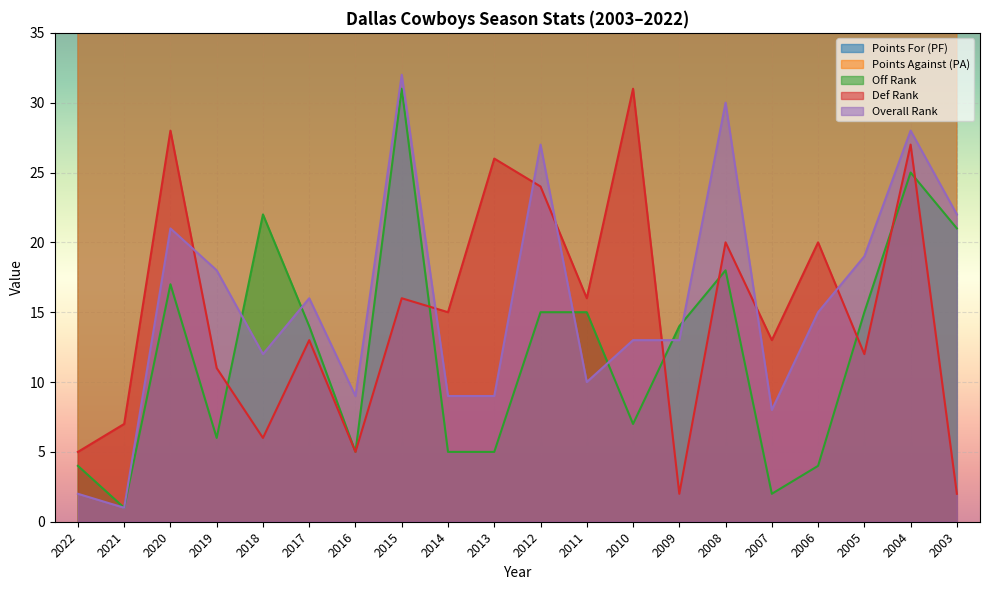

Which has a higher value, 2006 or 2019?

2019